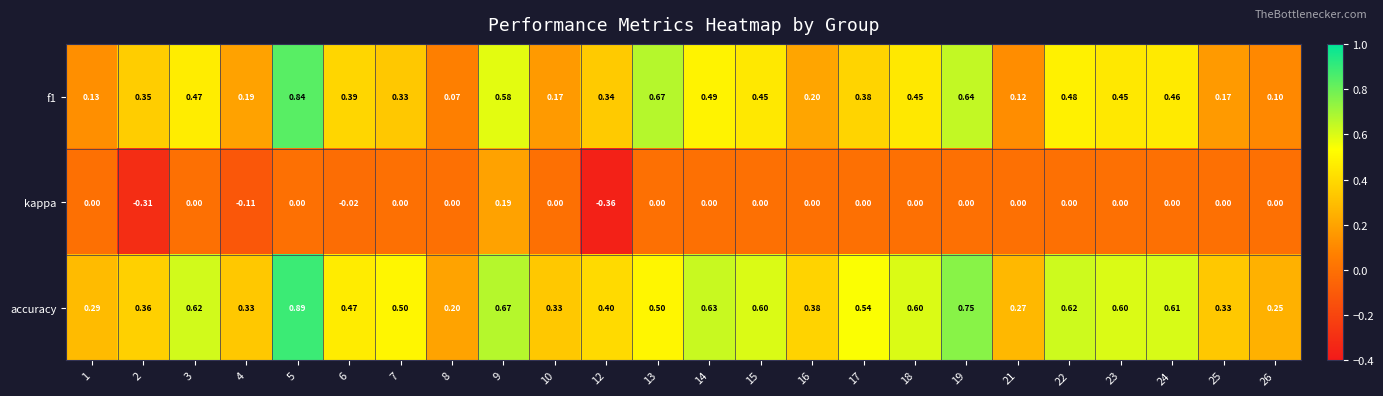

Which series changed the most between 2 and 10?

kappa